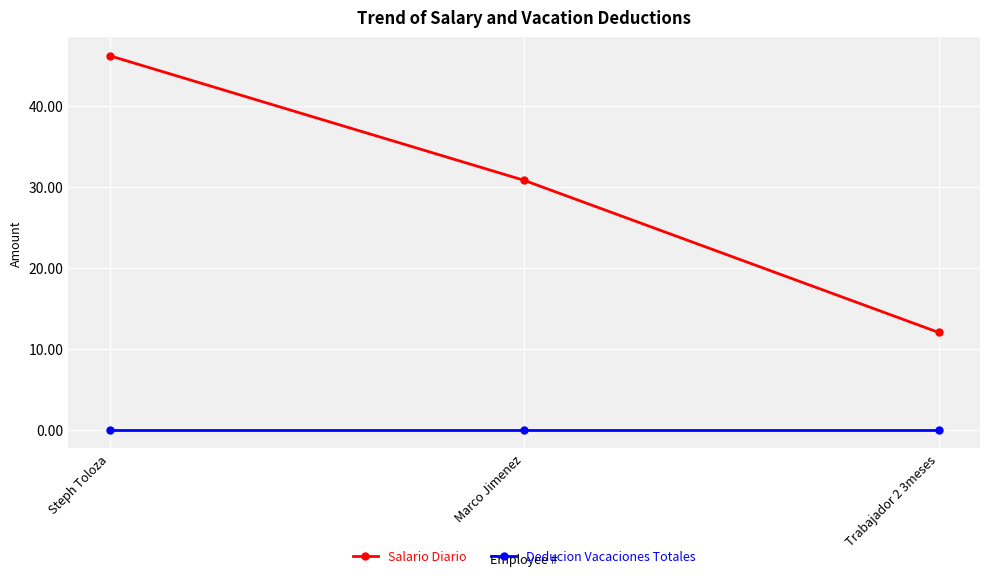

What is the sum of all Salario Diario values?

88.9